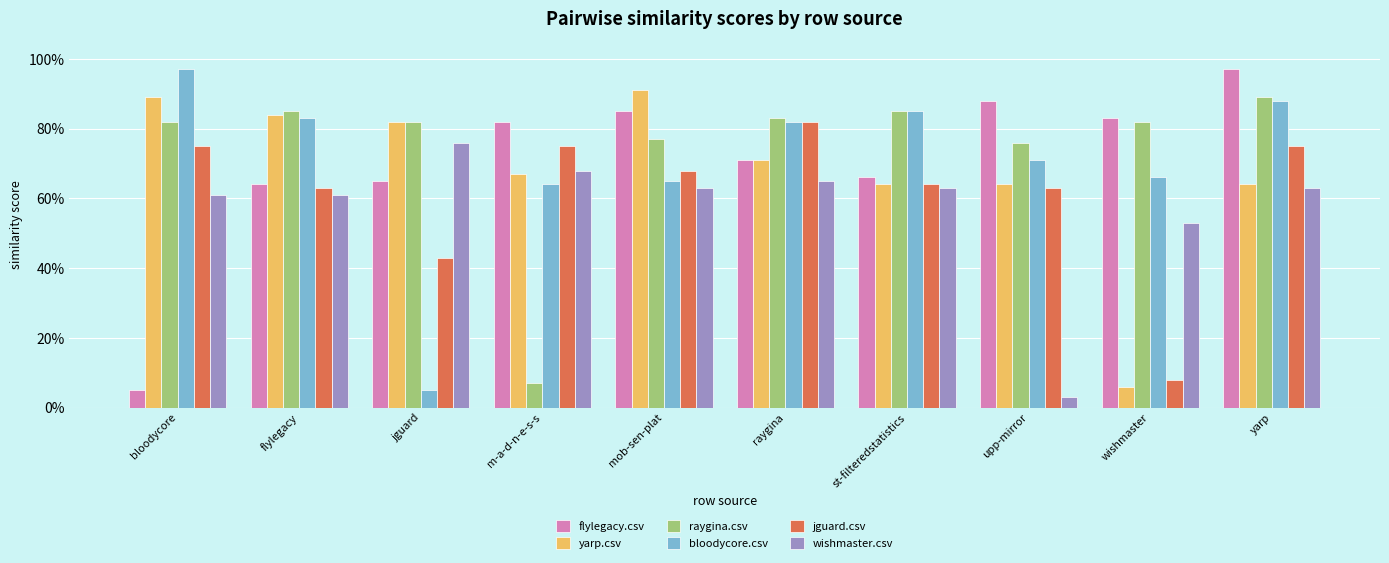

Which series changed the most between jguard and upp-mirror?

wishmaster.csv